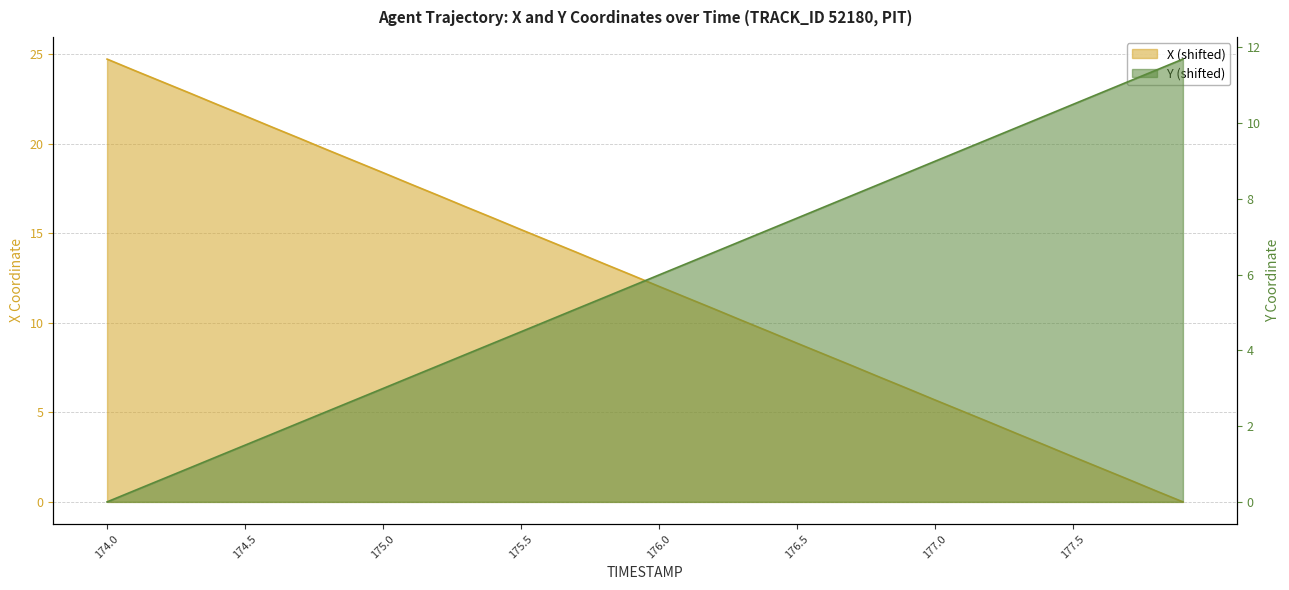

Rank the series by their average value, from lowest to highest.

Y, X